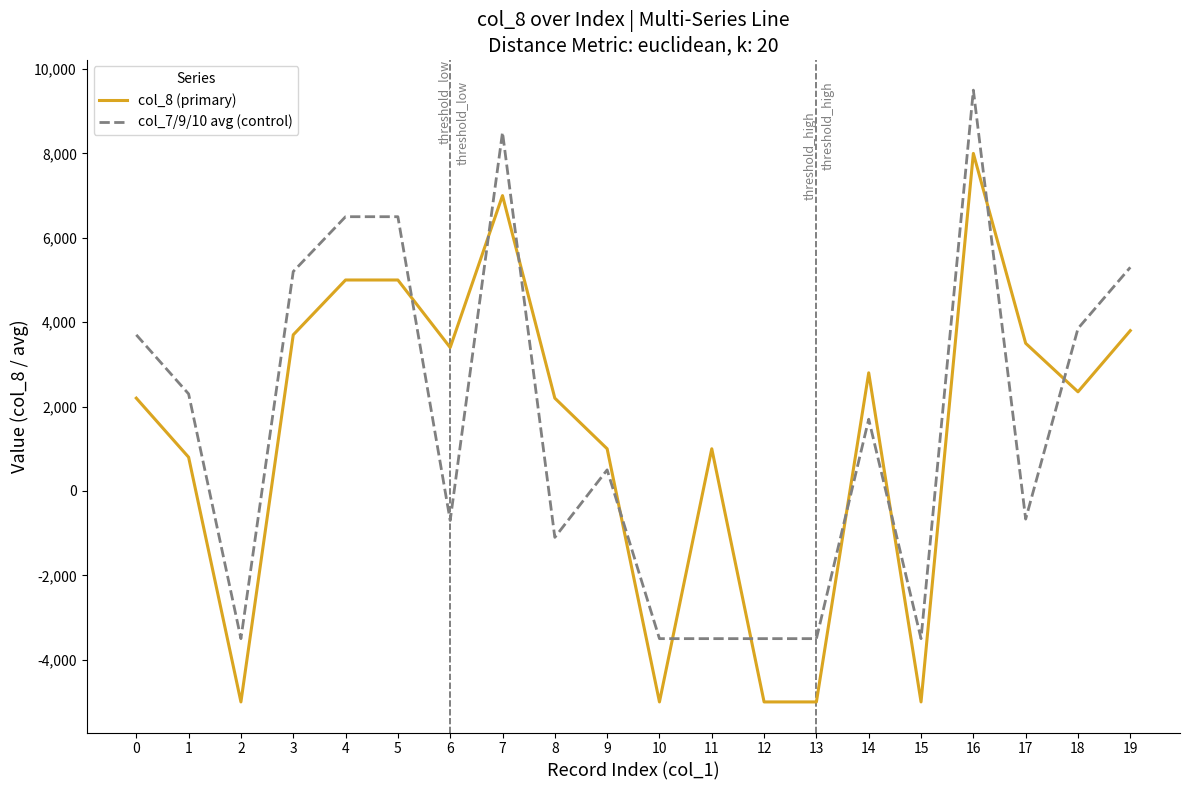

True or false: col_7/9/10 avg (control) and col_8 (primary) cross at least once.

True